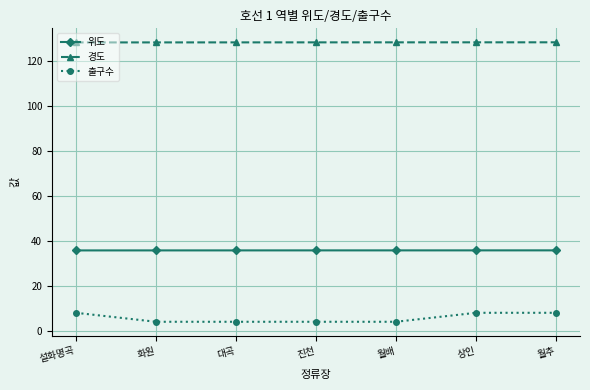

What is the total value across all series at 상인?

172.4